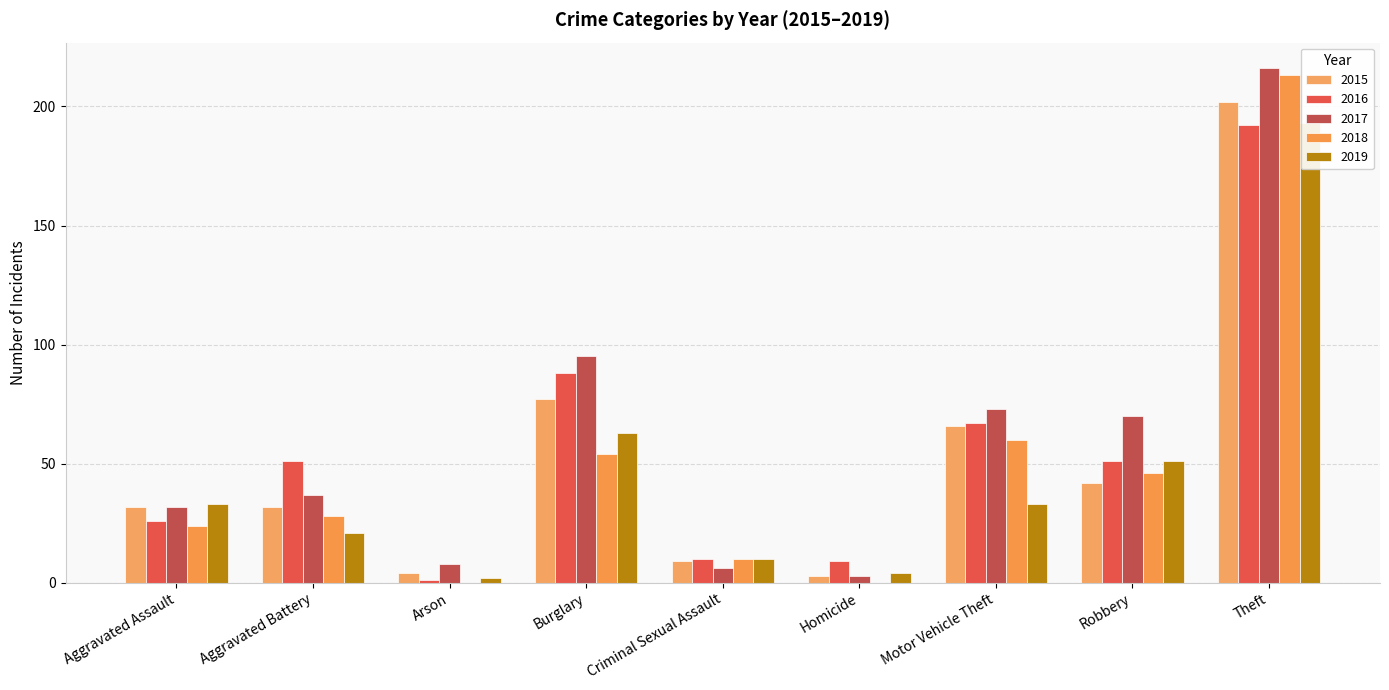

Is the value of 2017 at Robbery greater than the value of 2015 at Theft?

No